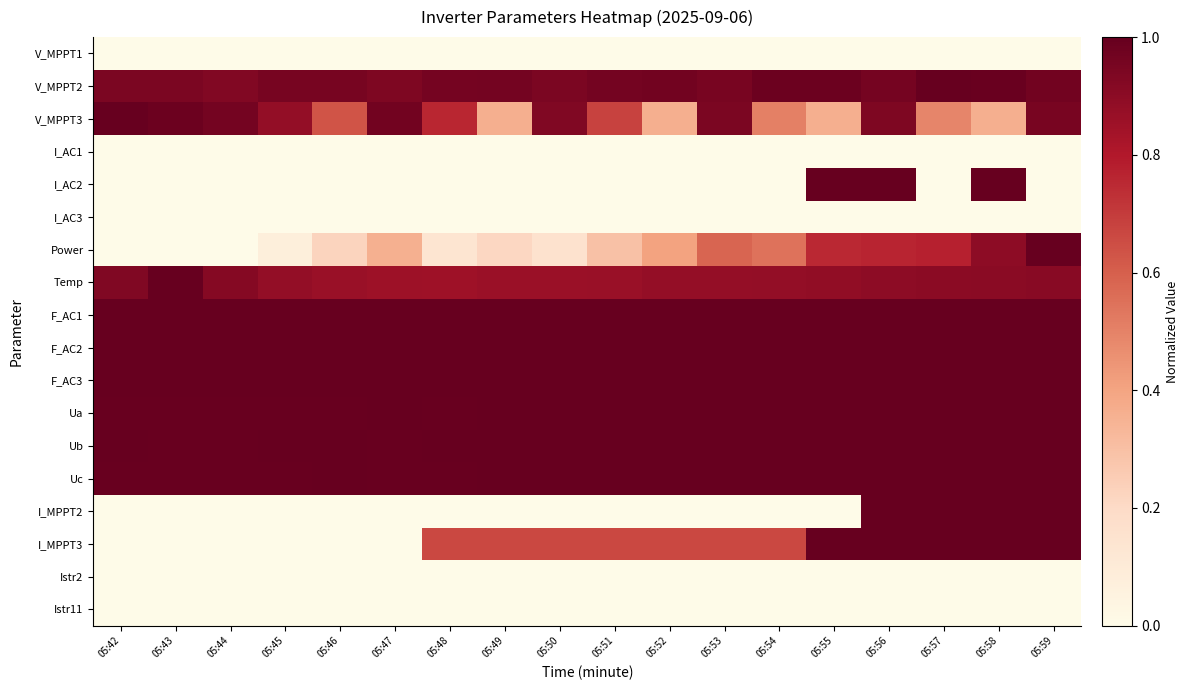

Rank the series by their maximum value, from lowest to highest.

V_MPPT1, I_AC1, I_AC3, Istr2, Istr11, V_MPPT2, V_MPPT3, I_AC2, Power, Temp, F_AC1, F_AC2, F_AC3, Ua, Ub, Uc, I_MPPT2, I_MPPT3